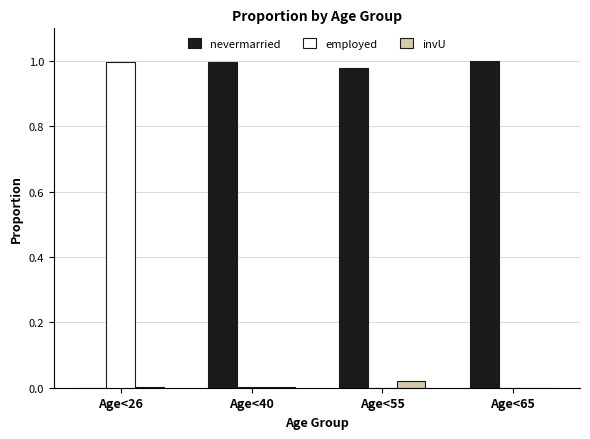

How many groups of bars are there?

4